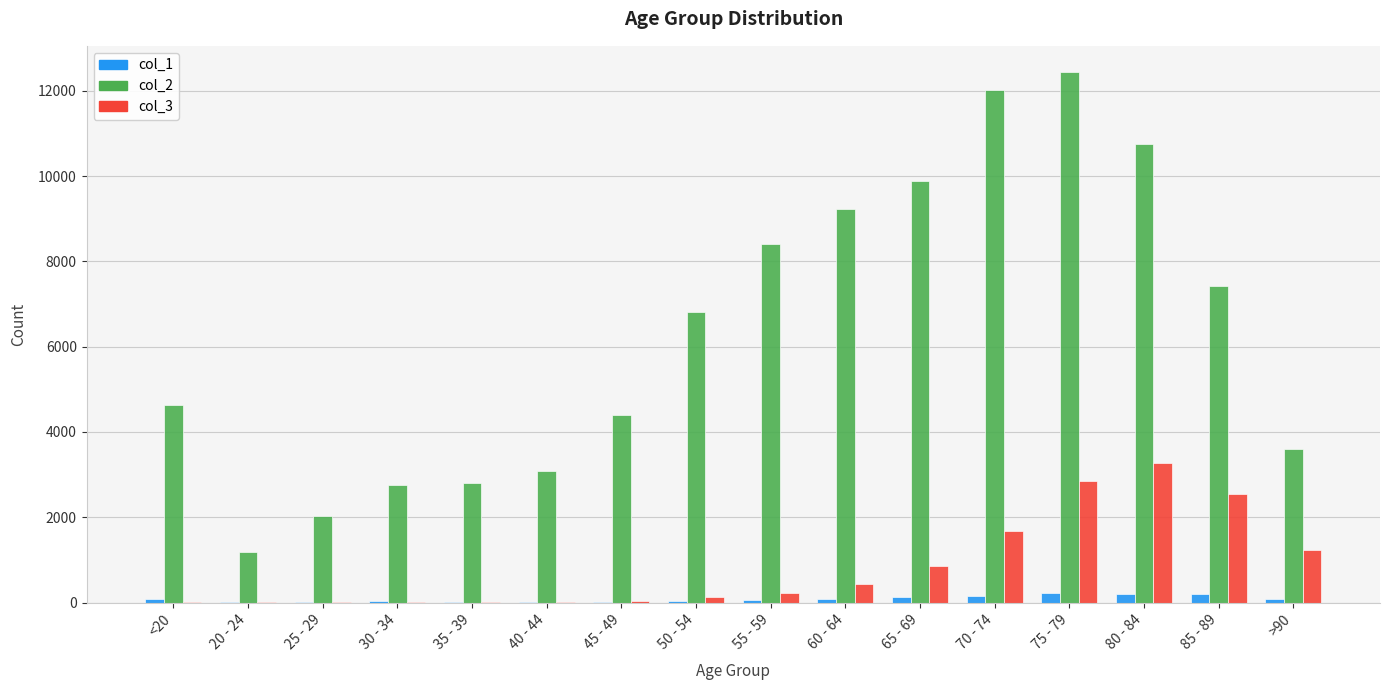

The value of col_2 at 40 - 44 is 1533. True or false?

False